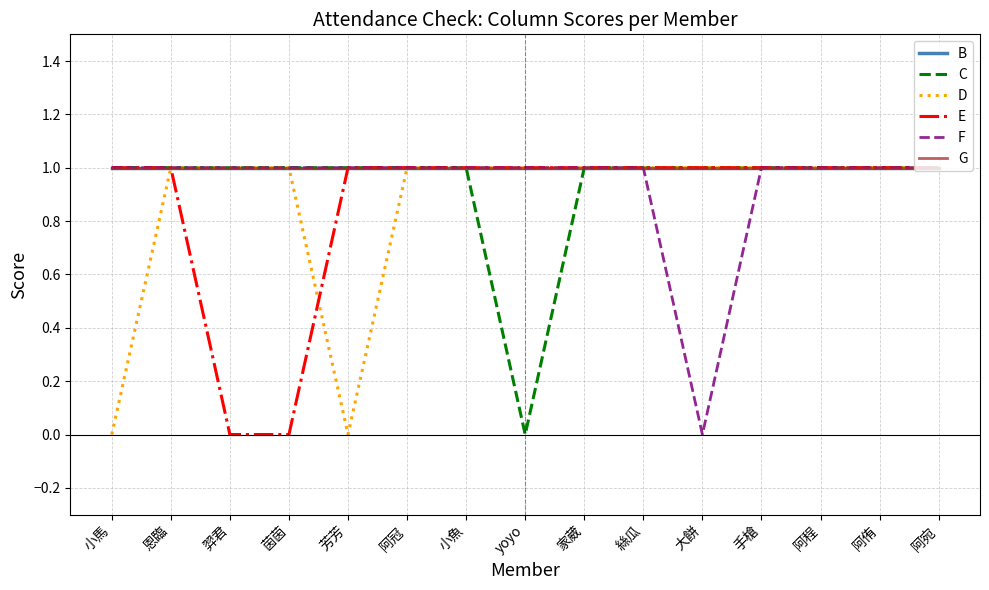

Does the chart have visible grid lines?

Yes